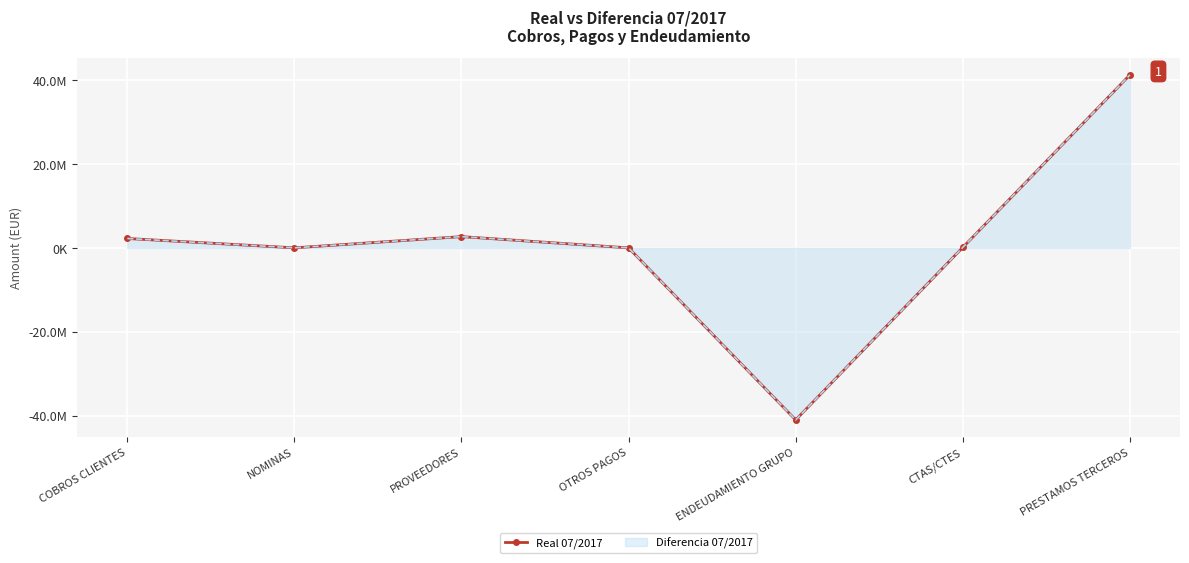

Rank the categories by value from highest to lowest.

PRESTAMOS TERCEROS, PROVEEDORES, COBROS CLIENTES, CTAS/CTES, NOMINAS, OTROS PAGOS, ENDEUDAMIENTO GRUPO